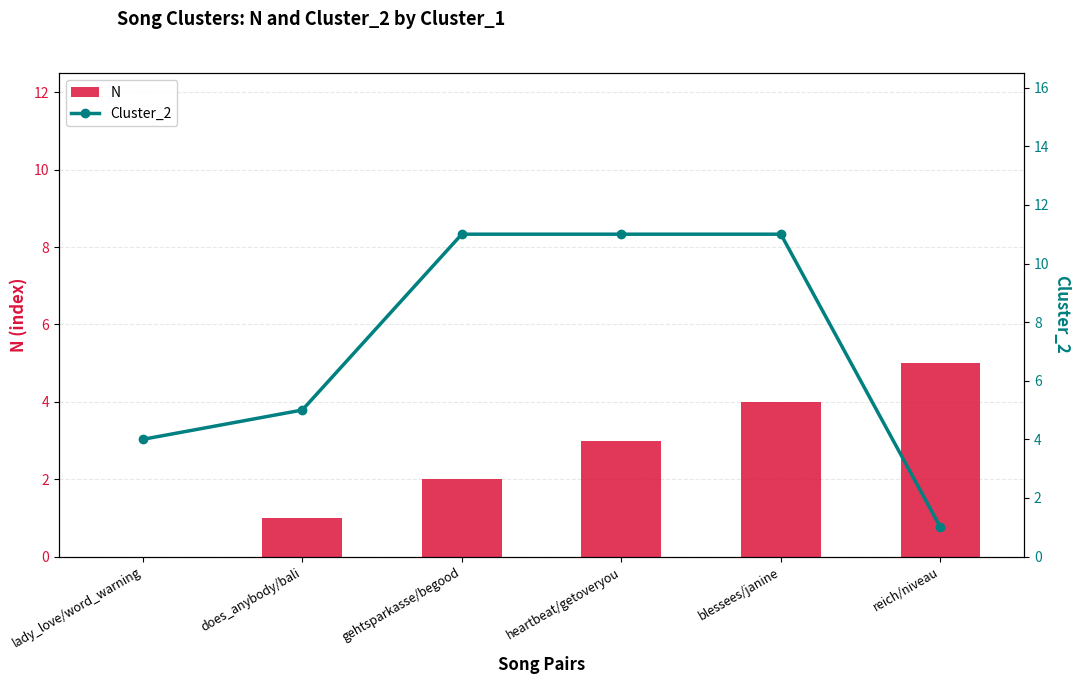

What is the average value of the Cluster_2 series?

7